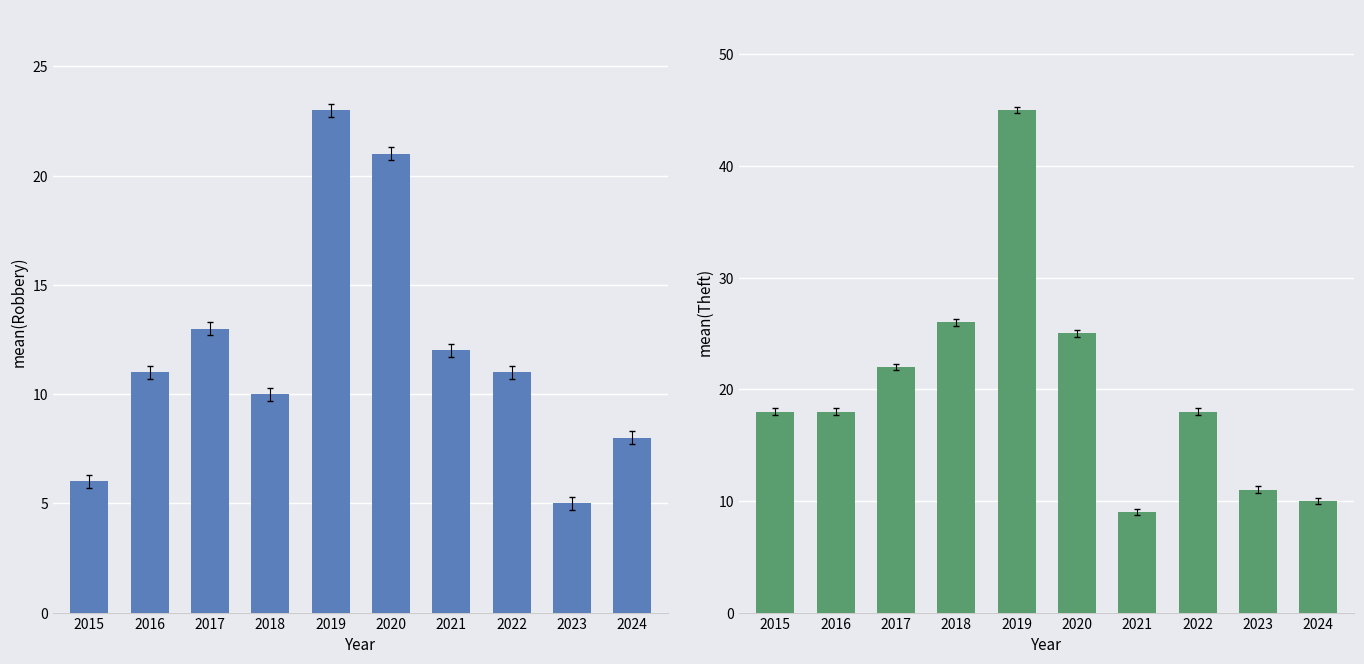

What is the difference between the highest and lowest values at 2018?

16